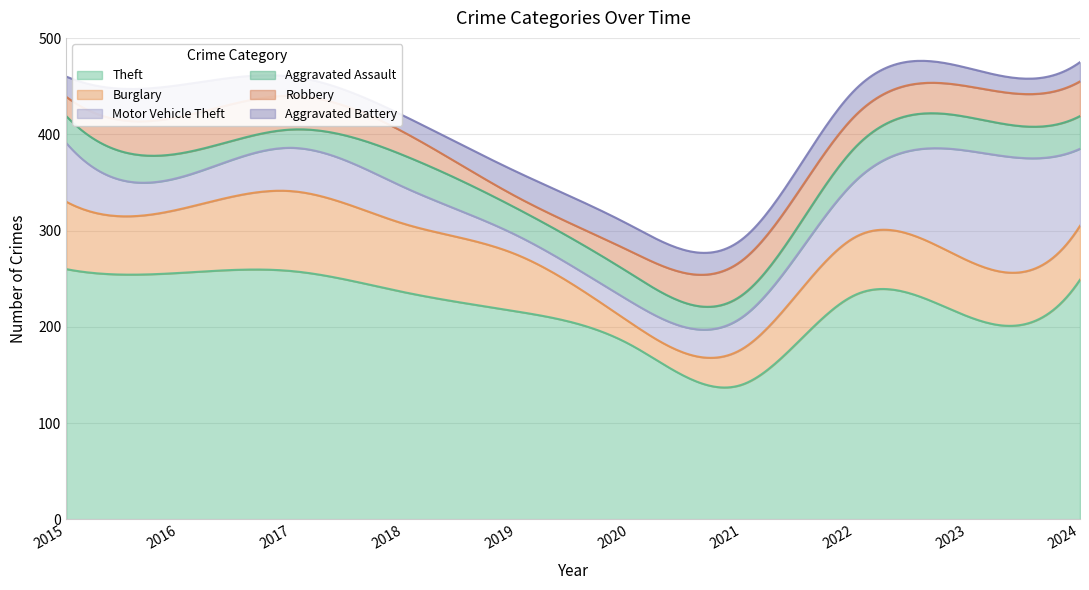

What is the difference between the highest and lowest values at 2022?

206